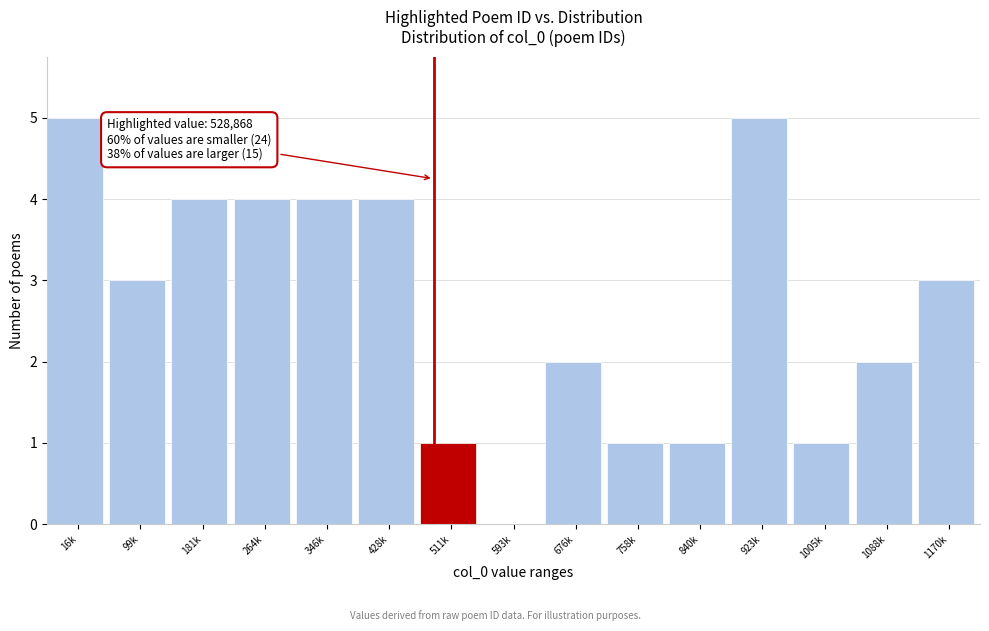

Reading left to right, transcribe all the data shown in this chart.

16k=5	99k=3	181k=4	264k=4	346k=4	428k=4	511k=1	593k=0	676k=2	758k=1	840k=1	923k=5	1005k=1	1088k=2	1170k=3